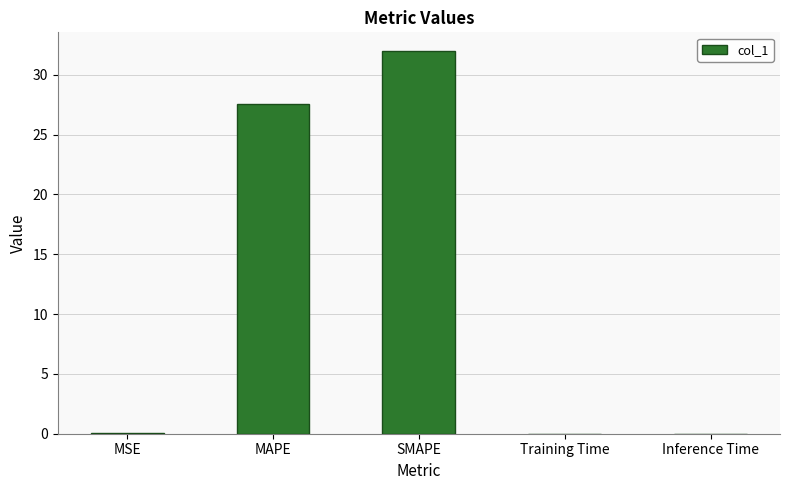

What value does the data have at SMAPE?

31.9